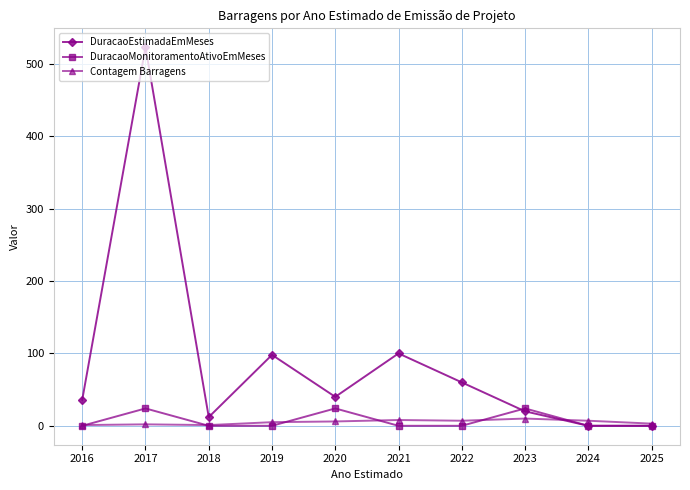

How many interior local peaks does the DuracaoEstimadaEmMeses series have?

3